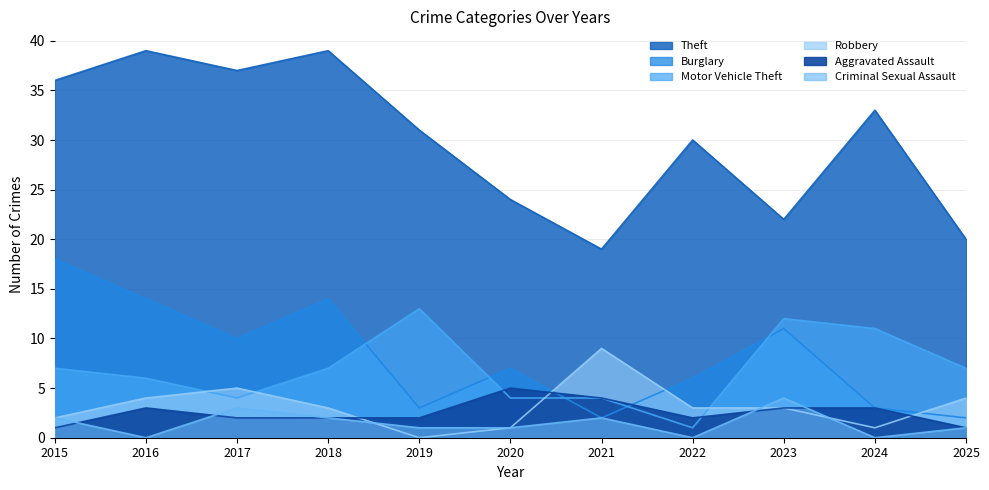

Where is the first local maximum for Burglary?

2018